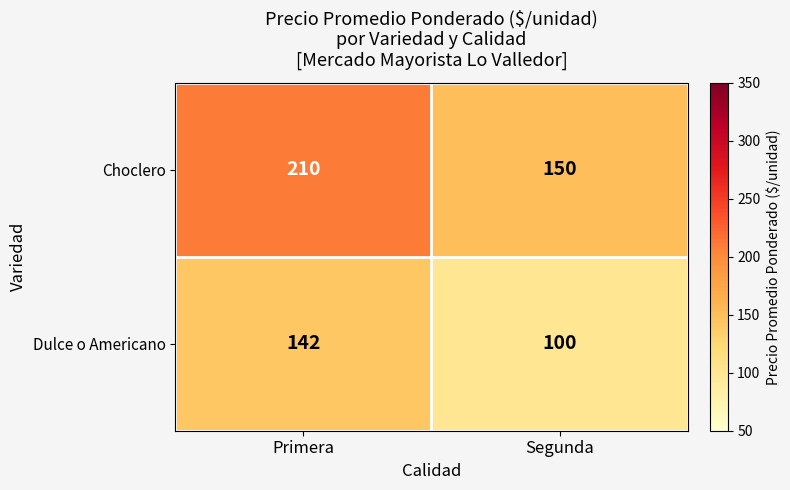

What is the sum of all Choclero values?

360